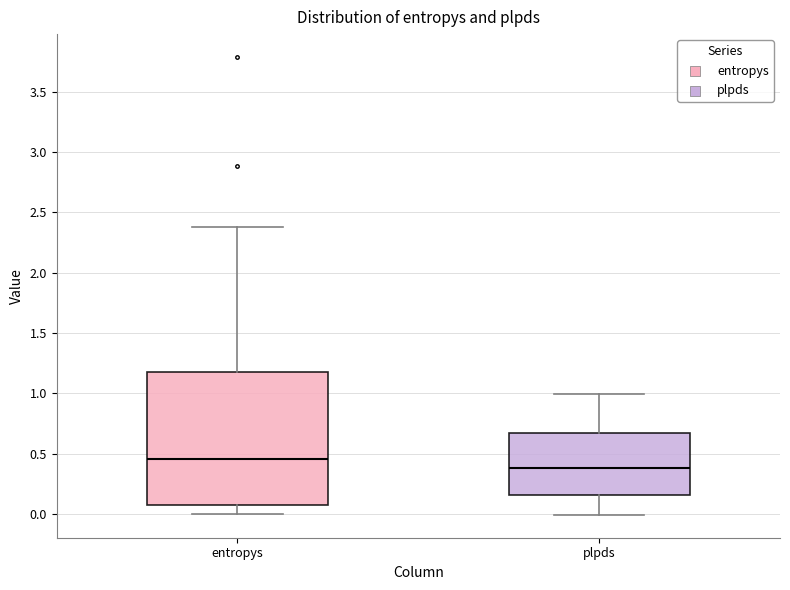

Comparing the boxes themselves (not the whiskers), which one is the tallest?

entropys